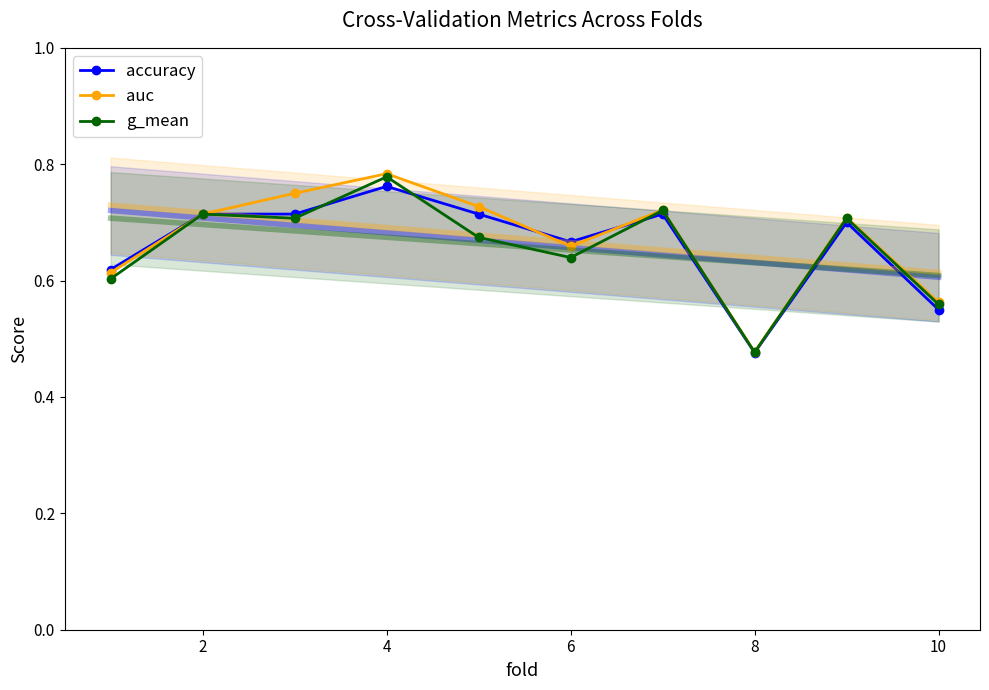

How many interior local valleys does the auc series have?

2